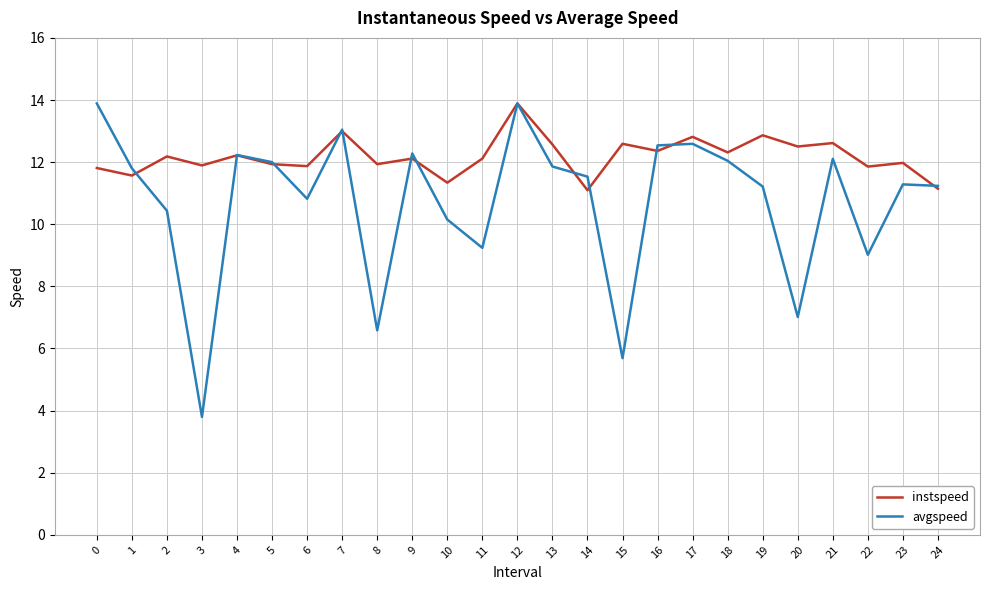

Which series has the largest range (max minus min)?

avgspeed